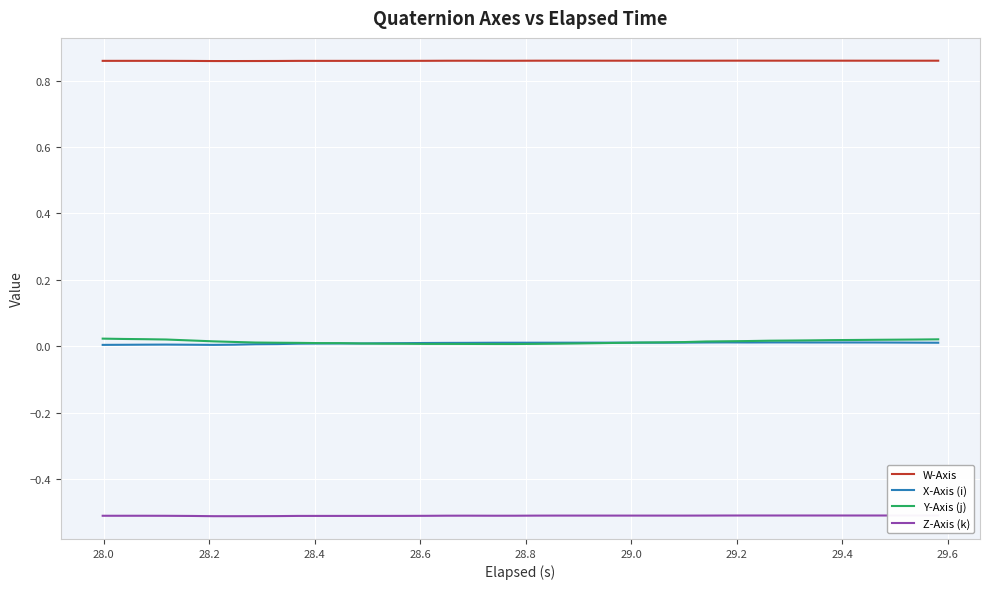

True or false: Z-Axis (k) has more than 2 points higher than both neighbors.

True